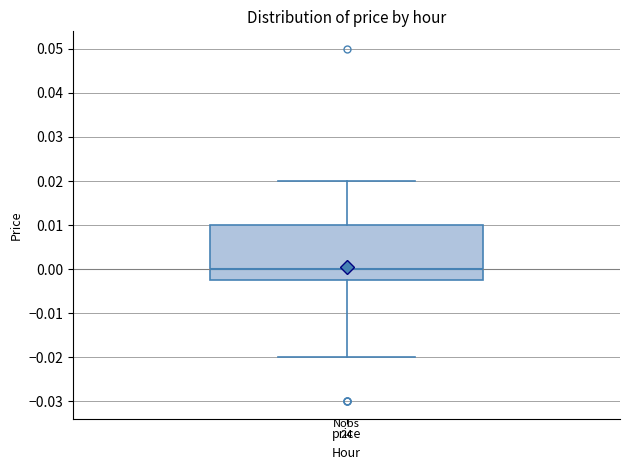

Transcribe this box plot: give where the median line is, the range the box spans, and where the two whiskers end, as read against the y-axis. The values are not printed on the chart, so give them approximately, as read against the axis.

median 0.000, box -0.002 to 0.010, whiskers -0.020 to 0.020